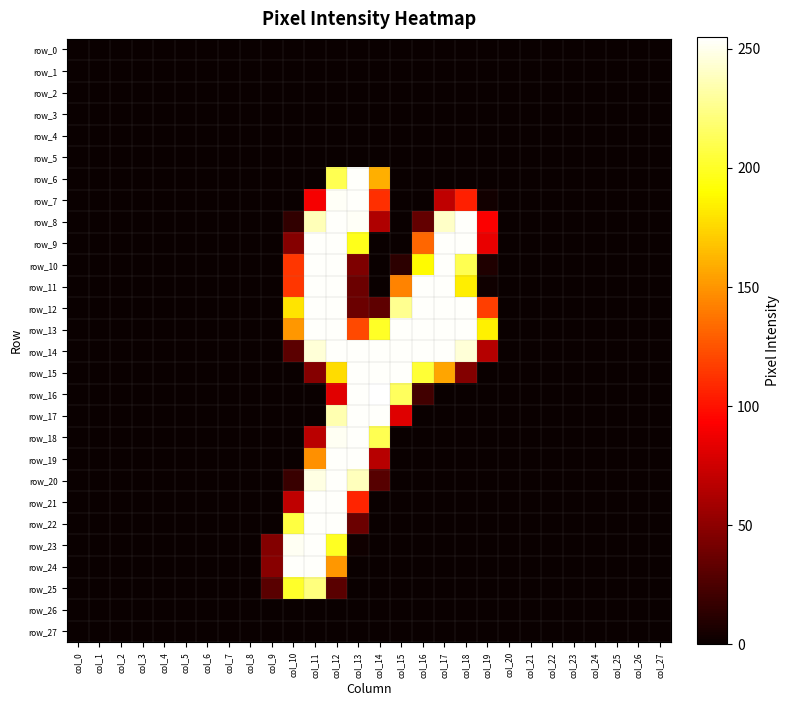

Reading right to left, transcribe all the data shown in this chart.

row_0: col_27=0	col_26=0	col_25=0	col_24=0	col_23=0	col_22=0	col_21=0	col_20=0	col_19=0	col_18=0	col_17=0	col_16=0	col_15=0	col_14=0	col_13=0	col_12=0	col_11=0	col_10=0	col_9=0	col_8=0	col_7=0	col_6=0	col_5=0	col_4=0	col_3=0	col_2=0	col_1=0	col_0=0
row_1: col_27=0	col_26=0	col_25=0	col_24=0	col_23=0	col_22=0	col_21=0	col_20=0	col_19=0	col_18=0	col_17=0	col_16=0	col_15=0	col_14=0	col_13=0	col_12=0	col_11=0	col_10=0	col_9=0	col_8=0	col_7=0	col_6=0	col_5=0	col_4=0	col_3=0	col_2=0	col_1=0	col_0=0
row_2: col_27=0	col_26=0	col_25=0	col_24=0	col_23=0	col_22=0	col_21=0	col_20=0	col_19=0	col_18=0	col_17=0	col_16=0	col_15=0	col_14=0	col_13=0	col_12=0	col_11=0	col_10=0	col_9=0	col_8=0	col_7=0	col_6=0	col_5=0	col_4=0	col_3=0	col_2=0	col_1=0	col_0=0
row_3: col_27=0	col_26=0	col_25=0	col_24=0	col_23=0	col_22=0	col_21=0	col_20=0	col_19=0	col_18=0	col_17=0	col_16=0	col_15=0	col_14=0	col_13=0	col_12=0	col_11=0	col_10=0	col_9=0	col_8=0	col_7=0	col_6=0	col_5=0	col_4=0	col_3=0	col_2=0	col_1=0	col_0=0
row_4: col_27=0	col_26=0	col_25=0	col_24=0	col_23=0	col_22=0	col_21=0	col_20=0	col_19=0	col_18=0	col_17=0	col_16=0	col_15=0	col_14=0	col_13=0	col_12=0	col_11=0	col_10=0	col_9=0	col_8=0	col_7=0	col_6=0	col_5=0	col_4=0	col_3=0	col_2=0	col_1=0	col_0=0
row_5: col_27=0	col_26=0	col_25=0	col_24=0	col_23=0	col_22=0	col_21=0	col_20=0	col_19=0	col_18=0	col_17=0	col_16=0	col_15=0	col_14=0	col_13=0	col_12=0	col_11=0	col_10=0	col_9=0	col_8=0	col_7=0	col_6=0	col_5=0	col_4=0	col_3=0	col_2=0	col_1=0	col_0=0
row_6: col_27=0	col_26=0	col_25=0	col_24=0	col_23=0	col_22=0	col_21=0	col_20=0	col_19=0	col_18=0	col_17=0	col_16=0	col_15=0	col_14=160	col_13=254	col_12=211	col_11=0	col_10=0	col_9=0	col_8=0	col_7=0	col_6=0	col_5=0	col_4=0	col_3=0	col_2=0	col_1=0	col_0=0
row_7: col_27=0	col_26=0	col_25=0	col_24=0	col_23=0	col_22=0	col_21=0	col_20=0	col_19=3	col_18=105	col_17=69	col_16=0	col_15=0	col_14=111	col_13=254	col_12=253	col_11=90	col_10=0	col_9=0	col_8=0	col_7=0	col_6=0	col_5=0	col_4=0	col_3=0	col_2=0	col_1=0	col_0=0
row_8: col_27=0	col_26=0	col_25=0	col_24=0	col_23=0	col_22=0	col_21=0	col_20=0	col_19=92	col_18=254	col_17=241	col_16=34	col_15=0	col_14=63	col_13=253	col_12=254	col_11=237	col_10=15	col_9=0	col_8=0	col_7=0	col_6=0	col_5=0	col_4=0	col_3=0	col_2=0	col_1=0	col_0=0
row_9: col_27=0	col_26=0	col_25=0	col_24=0	col_23=0	col_22=0	col_21=0	col_20=0	col_19=85	col_18=254	col_17=254	col_16=132	col_15=0	col_14=0	col_13=197	col_12=254	col_11=254	col_10=47	col_9=0	col_8=0	col_7=0	col_6=0	col_5=0	col_4=0	col_3=0	col_2=0	col_1=0	col_0=0
row_10: col_27=0	col_26=0	col_25=0	col_24=0	col_23=0	col_22=0	col_21=0	col_20=0	col_19=8	col_18=211	col_17=254	col_16=189	col_15=13	col_14=0	col_13=44	col_12=254	col_11=254	col_10=114	col_9=0	col_8=0	col_7=0	col_6=0	col_5=0	col_4=0	col_3=0	col_2=0	col_1=0	col_0=0
row_11: col_27=0	col_26=0	col_25=0	col_24=0	col_23=0	col_22=0	col_21=0	col_20=0	col_19=2	col_18=184	col_17=254	col_16=254	col_15=143	col_14=0	col_13=37	col_12=254	col_11=254	col_10=114	col_9=0	col_8=0	col_7=0	col_6=0	col_5=0	col_4=0	col_3=0	col_2=0	col_1=0	col_0=0
row_12: col_27=0	col_26=0	col_25=0	col_24=0	col_23=0	col_22=0	col_21=0	col_20=0	col_19=117	col_18=254	col_17=254	col_16=254	col_15=227	col_14=32	col_13=37	col_12=254	col_11=254	col_10=180	col_9=0	col_8=0	col_7=0	col_6=0	col_5=0	col_4=0	col_3=0	col_2=0	col_1=0	col_0=0
row_13: col_27=0	col_26=0	col_25=0	col_24=0	col_23=0	col_22=0	col_21=0	col_20=0	col_19=185	col_18=254	col_17=254	col_16=254	col_15=254	col_14=200	col_13=121	col_12=254	col_11=254	col_10=151	col_9=0	col_8=0	col_7=0	col_6=0	col_5=0	col_4=0	col_3=0	col_2=0	col_1=0	col_0=0
row_14: col_27=0	col_26=0	col_25=0	col_24=0	col_23=0	col_22=0	col_21=0	col_20=0	col_19=65	col_18=245	col_17=254	col_16=254	col_15=254	col_14=254	col_13=254	col_12=254	col_11=245	col_10=31	col_9=0	col_8=0	col_7=0	col_6=0	col_5=0	col_4=0	col_3=0	col_2=0	col_1=0	col_0=0
row_15: col_27=0	col_26=0	col_25=0	col_24=0	col_23=0	col_22=0	col_21=0	col_20=0	col_19=0	col_18=46	col_17=156	col_16=204	col_15=254	col_14=254	col_13=254	col_12=177	col_11=47	col_10=0	col_9=0	col_8=0	col_7=0	col_6=0	col_5=0	col_4=0	col_3=0	col_2=0	col_1=0	col_0=0
row_16: col_27=0	col_26=0	col_25=0	col_24=0	col_23=0	col_22=0	col_21=0	col_20=0	col_19=0	col_18=0	col_17=0	col_16=21	col_15=214	col_14=255	col_13=254	col_12=82	col_11=0	col_10=0	col_9=0	col_8=0	col_7=0	col_6=0	col_5=0	col_4=0	col_3=0	col_2=0	col_1=0	col_0=0
row_17: col_27=0	col_26=0	col_25=0	col_24=0	col_23=0	col_22=0	col_21=0	col_20=0	col_19=0	col_18=0	col_17=0	col_16=0	col_15=81	col_14=254	col_13=254	col_12=235	col_11=0	col_10=0	col_9=0	col_8=0	col_7=0	col_6=0	col_5=0	col_4=0	col_3=0	col_2=0	col_1=0	col_0=0
row_18: col_27=0	col_26=0	col_25=0	col_24=0	col_23=0	col_22=0	col_21=0	col_20=0	col_19=0	col_18=0	col_17=0	col_16=0	col_15=0	col_14=211	col_13=254	col_12=252	col_11=67	col_10=0	col_9=0	col_8=0	col_7=0	col_6=0	col_5=0	col_4=0	col_3=0	col_2=0	col_1=0	col_0=0
row_19: col_27=0	col_26=0	col_25=0	col_24=0	col_23=0	col_22=0	col_21=0	col_20=0	col_19=0	col_18=0	col_17=0	col_16=0	col_15=0	col_14=66	col_13=254	col_12=254	col_11=148	col_10=0	col_9=0	col_8=0	col_7=0	col_6=0	col_5=0	col_4=0	col_3=0	col_2=0	col_1=0	col_0=0
row_20: col_27=0	col_26=0	col_25=0	col_24=0	col_23=0	col_22=0	col_21=0	col_20=0	col_19=0	col_18=0	col_17=0	col_16=0	col_15=0	col_14=29	col_13=238	col_12=254	col_11=248	col_10=18	col_9=0	col_8=0	col_7=0	col_6=0	col_5=0	col_4=0	col_3=0	col_2=0	col_1=0	col_0=0
row_21: col_27=0	col_26=0	col_25=0	col_24=0	col_23=0	col_22=0	col_21=0	col_20=0	col_19=0	col_18=0	col_17=0	col_16=0	col_15=0	col_14=0	col_13=107	col_12=254	col_11=254	col_10=69	col_9=0	col_8=0	col_7=0	col_6=0	col_5=0	col_4=0	col_3=0	col_2=0	col_1=0	col_0=0
row_22: col_27=0	col_26=0	col_25=0	col_24=0	col_23=0	col_22=0	col_21=0	col_20=0	col_19=0	col_18=0	col_17=0	col_16=0	col_15=0	col_14=0	col_13=37	col_12=254	col_11=254	col_10=207	col_9=0	col_8=0	col_7=0	col_6=0	col_5=0	col_4=0	col_3=0	col_2=0	col_1=0	col_0=0
row_23: col_27=0	col_26=0	col_25=0	col_24=0	col_23=0	col_22=0	col_21=0	col_20=0	col_19=0	col_18=0	col_17=0	col_16=0	col_15=0	col_14=0	col_13=2	col_12=199	col_11=254	col_10=252	col_9=46	col_8=0	col_7=0	col_6=0	col_5=0	col_4=0	col_3=0	col_2=0	col_1=0	col_0=0
row_24: col_27=0	col_26=0	col_25=0	col_24=0	col_23=0	col_22=0	col_21=0	col_20=0	col_19=0	col_18=0	col_17=0	col_16=0	col_15=0	col_14=0	col_13=0	col_12=151	col_11=254	col_10=254	col_9=48	col_8=0	col_7=0	col_6=0	col_5=0	col_4=0	col_3=0	col_2=0	col_1=0	col_0=0
row_25: col_27=0	col_26=0	col_25=0	col_24=0	col_23=0	col_22=0	col_21=0	col_20=0	col_19=0	col_18=0	col_17=0	col_16=0	col_15=0	col_14=0	col_13=0	col_12=30	col_11=222	col_10=201	col_9=30	col_8=0	col_7=0	col_6=0	col_5=0	col_4=0	col_3=0	col_2=0	col_1=0	col_0=0
row_26: col_27=0	col_26=0	col_25=0	col_24=0	col_23=0	col_22=0	col_21=0	col_20=0	col_19=0	col_18=0	col_17=0	col_16=0	col_15=0	col_14=0	col_13=0	col_12=0	col_11=0	col_10=0	col_9=0	col_8=0	col_7=0	col_6=0	col_5=0	col_4=0	col_3=0	col_2=0	col_1=0	col_0=0
row_27: col_27=0	col_26=0	col_25=0	col_24=0	col_23=0	col_22=0	col_21=0	col_20=0	col_19=0	col_18=0	col_17=0	col_16=0	col_15=0	col_14=0	col_13=0	col_12=0	col_11=0	col_10=0	col_9=0	col_8=0	col_7=0	col_6=0	col_5=0	col_4=0	col_3=0	col_2=0	col_1=0	col_0=0